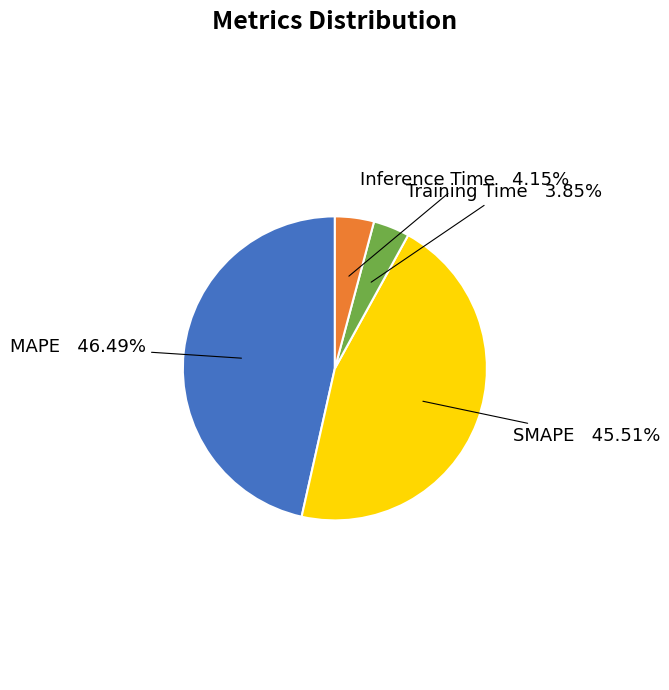

Does any single category account for the majority?

No